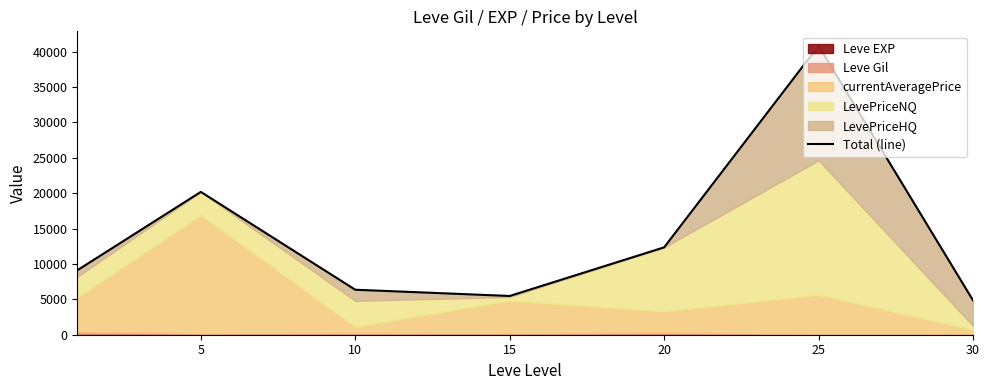

True or false: the data shows 30716 at 5.

False